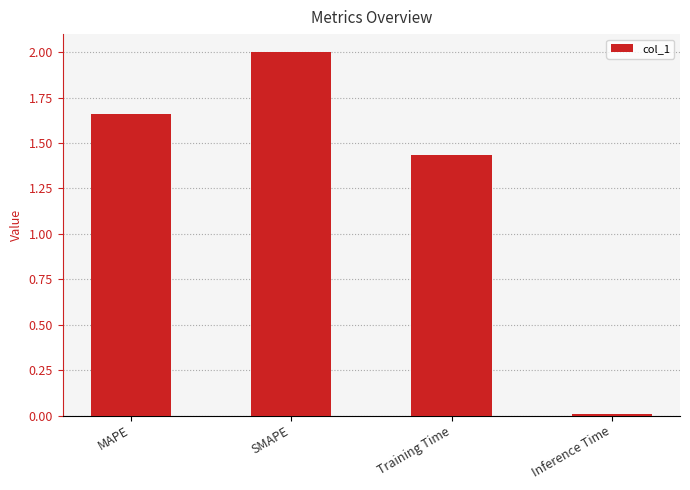

What position from the right is SMAPE?

3